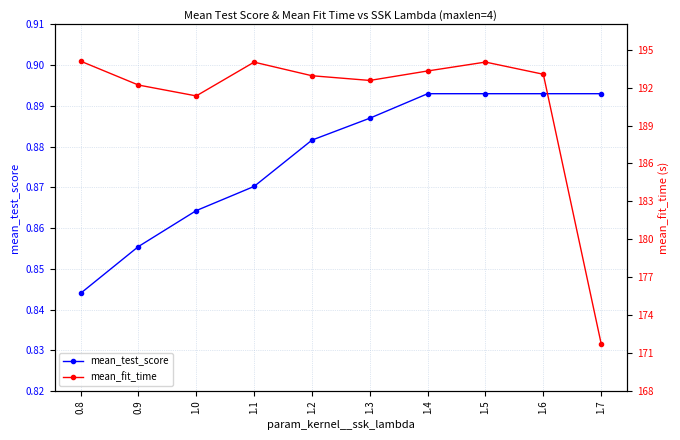

True or false: mean_test_score and mean_fit_time cross at least once.

False